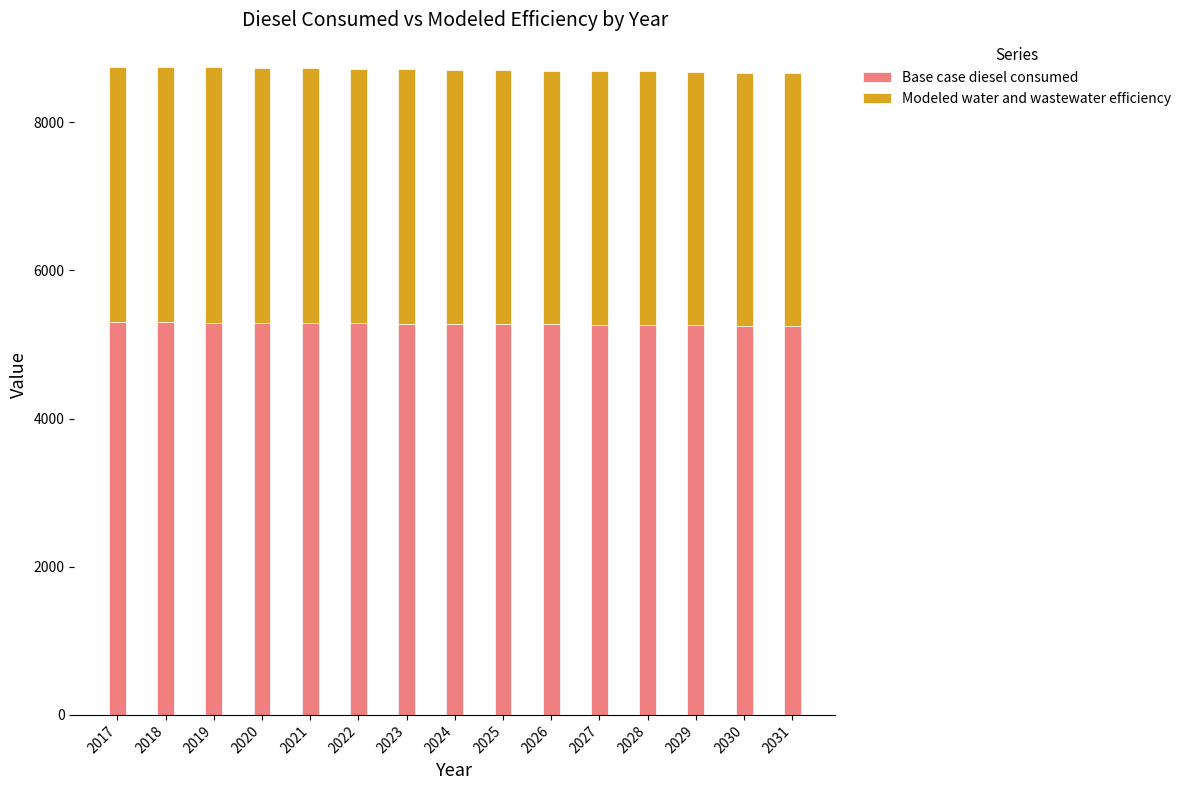

What is the sum of all Base case diesel consumed values?

79184.6